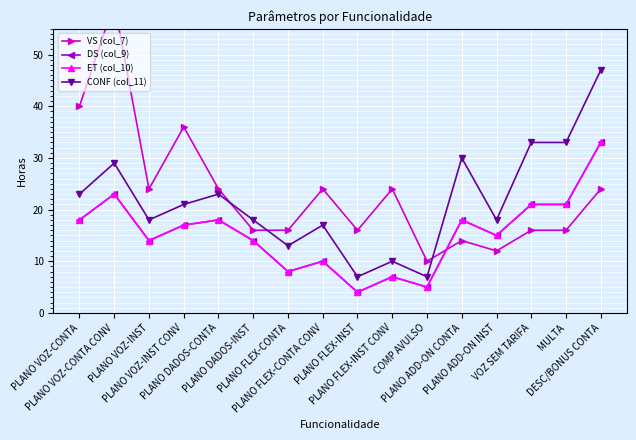

What is the minimum value shown in the chart?

4